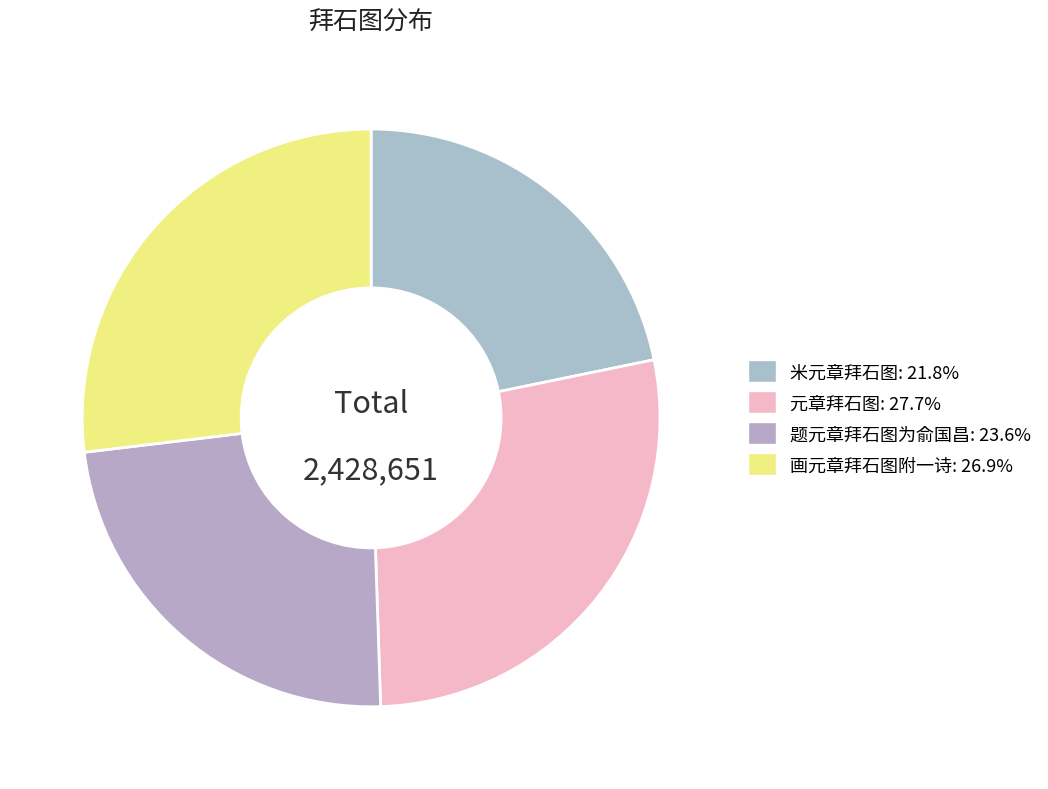

Does any single category account for the majority?

No